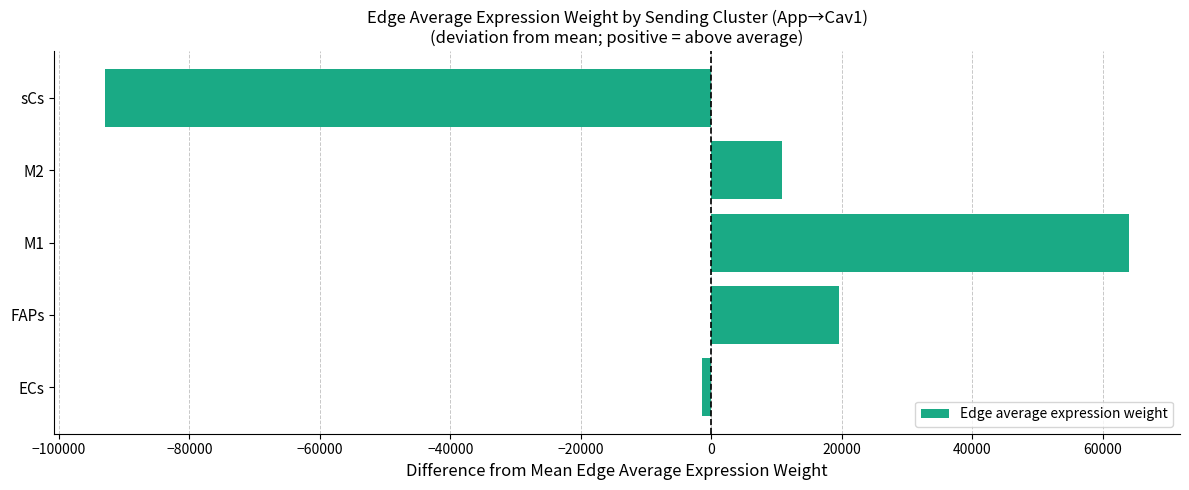

Between sCs and ECs, which is larger?

ECs